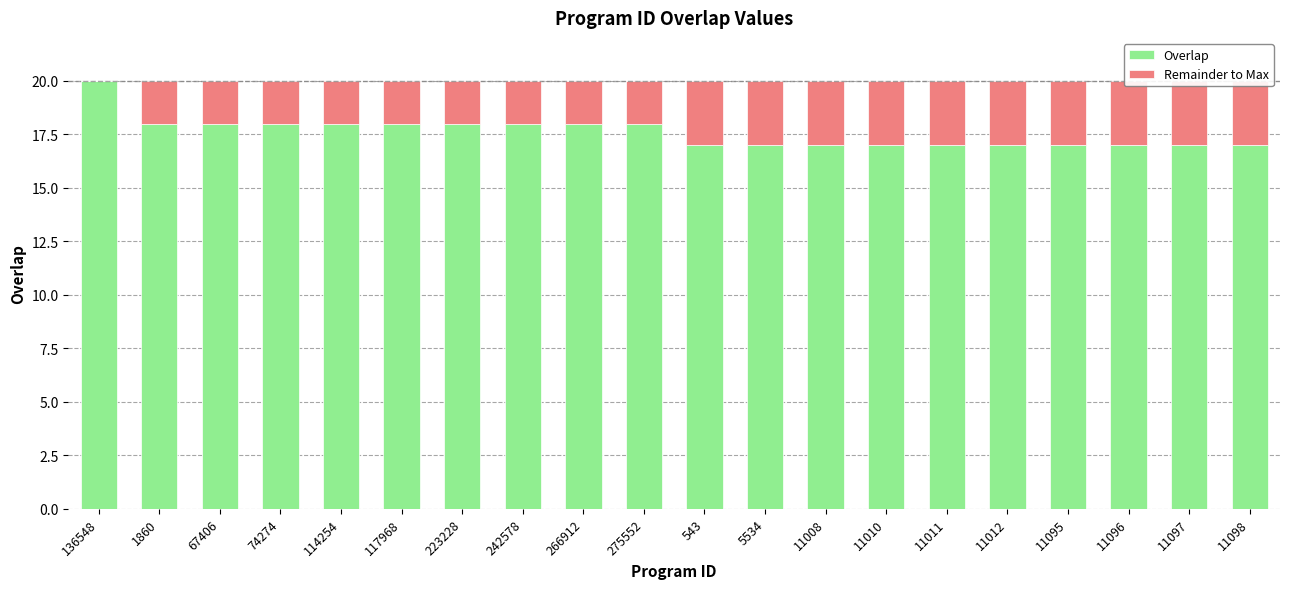

Count the number of categories in the chart.

20